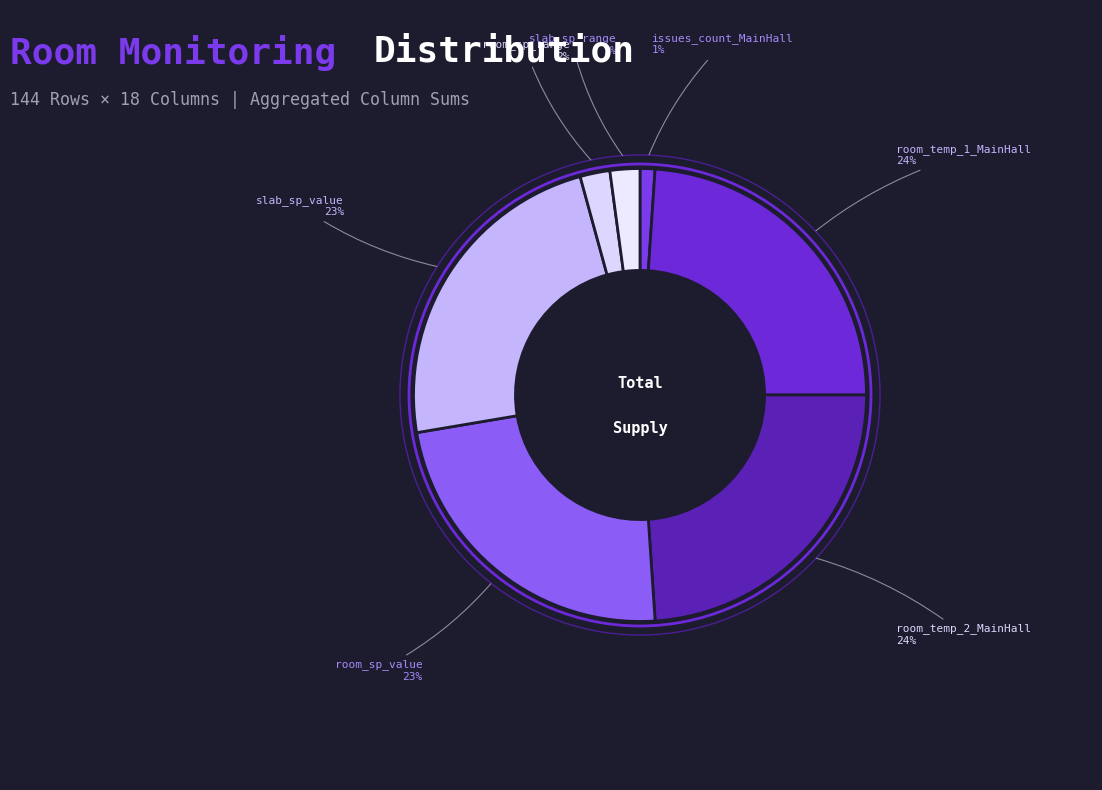

How many slices are in this pie chart?

7